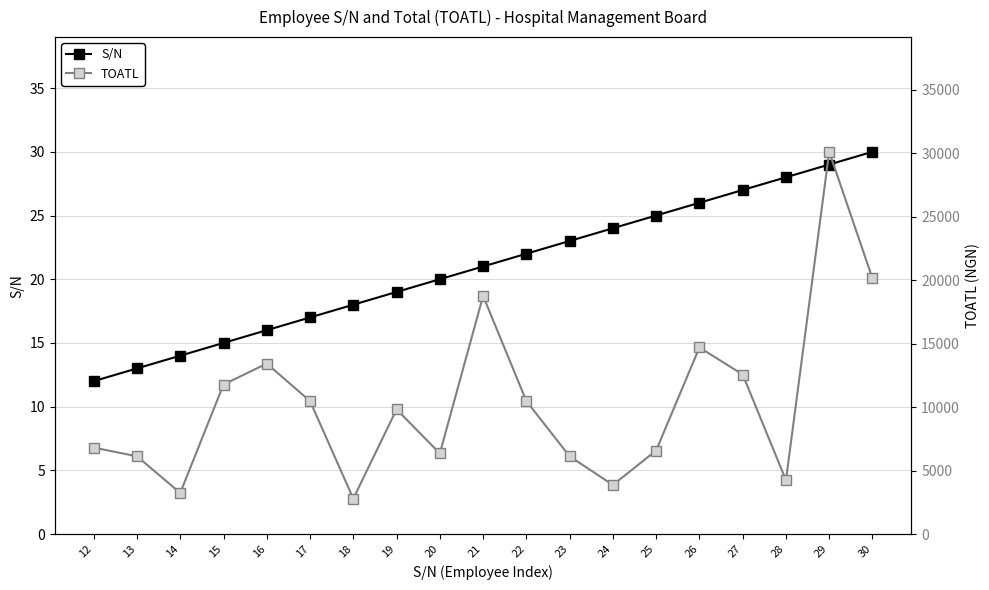

Is the value of S/N at 19 greater than the value of TOATL at 25?

No